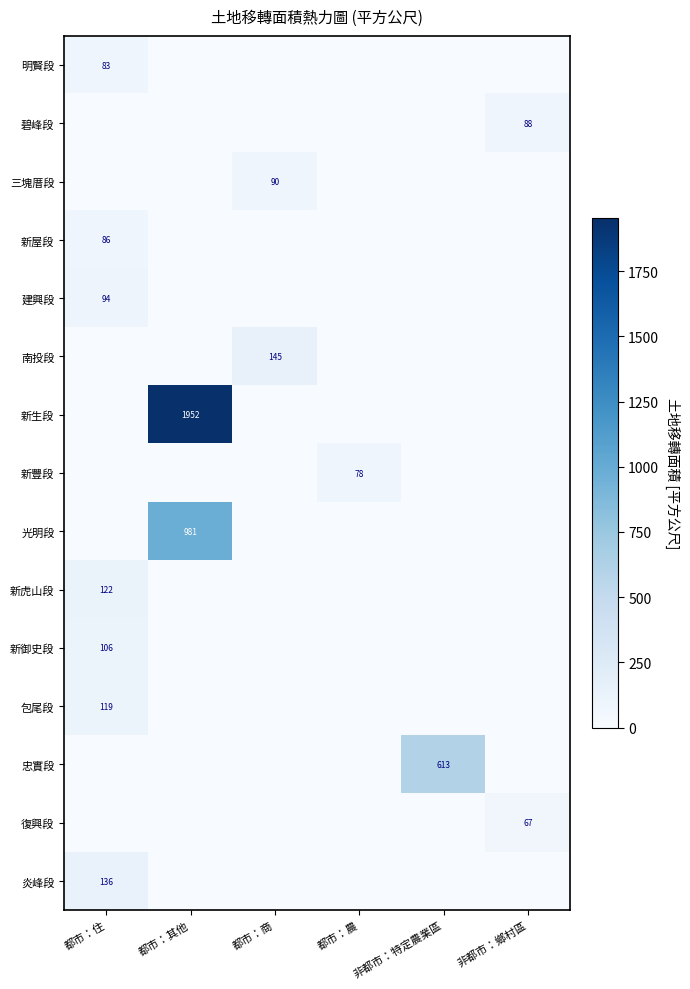

How many data points does each series have?

6